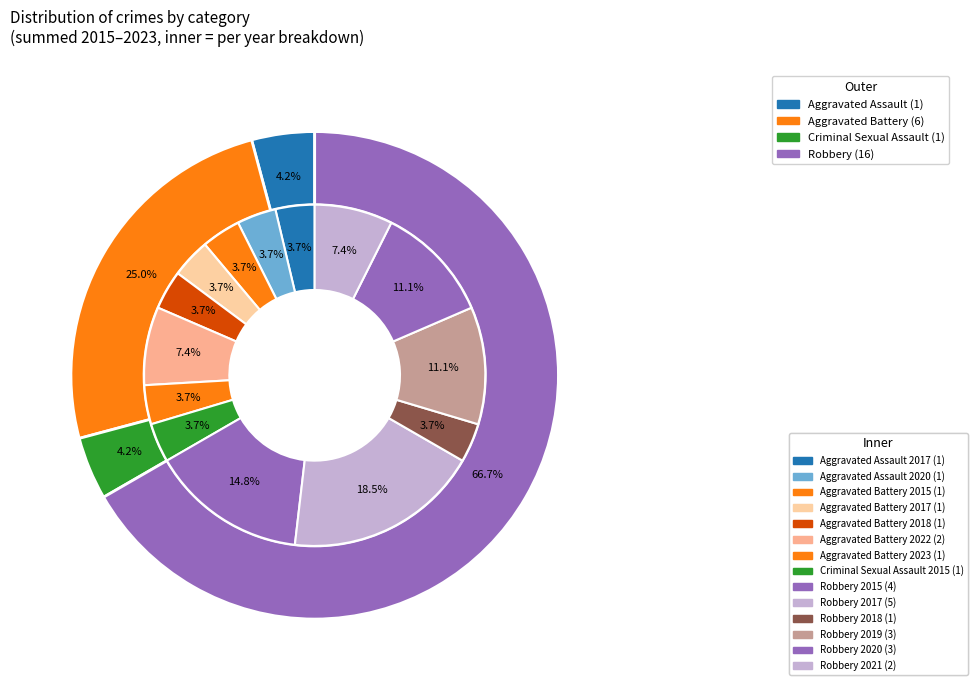

Rank the categories by value from lowest to highest.

Aggravated Assault, Criminal Sexual Assault, Aggravated Battery, Robbery